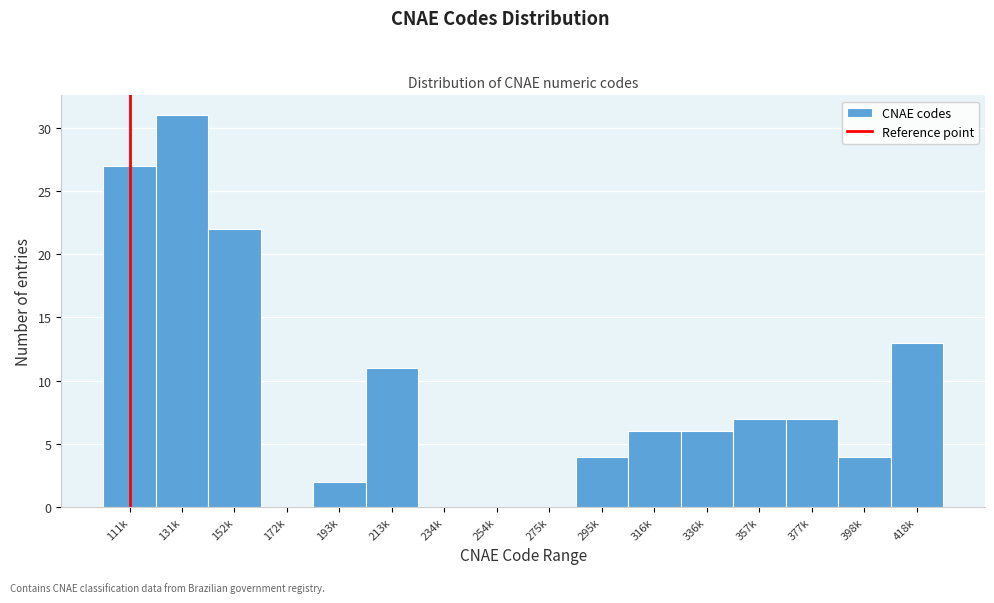

Reading right to left, list all the values displayed in this chart.

418k=13	398k=4	377k=7	357k=7	336k=6	316k=6	295k=4	275k=0	254k=0	234k=0	213k=11	193k=2	172k=0	152k=22	131k=31	111k=27